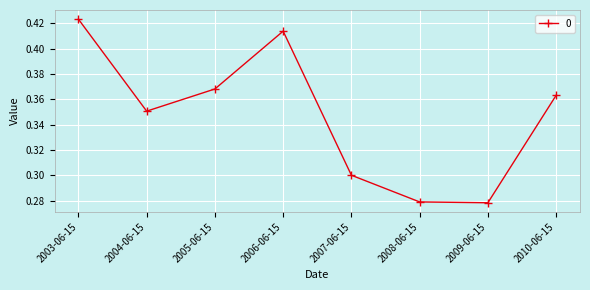

True or false: the data shows 0.5 at 2007-06-15.

False